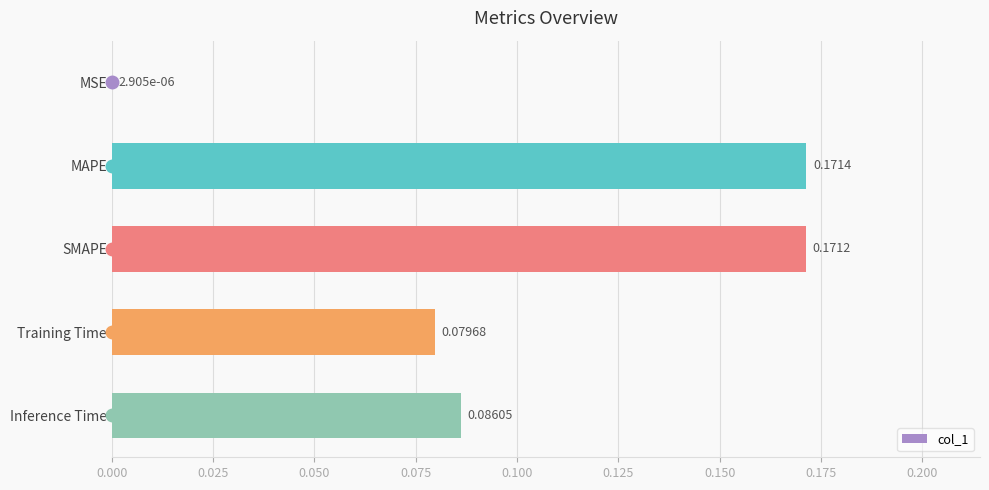

What is the sum of all values?

0.5